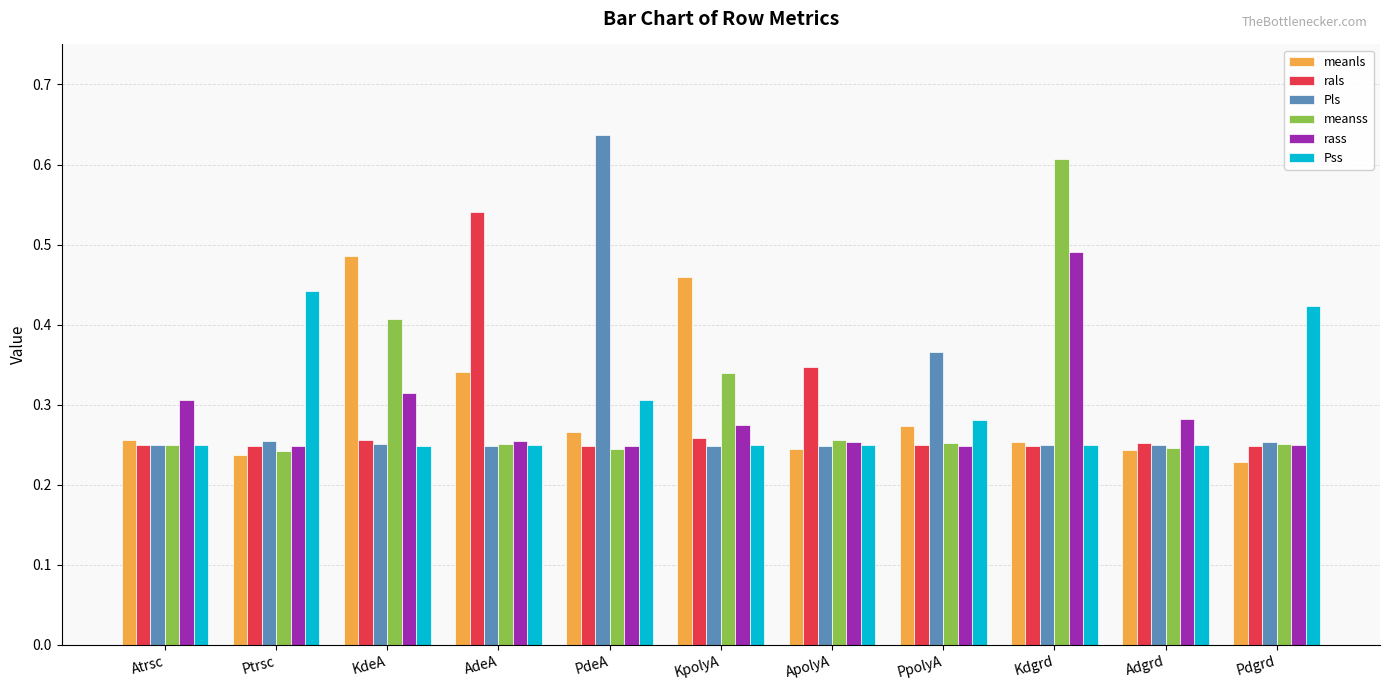

Which series has the widest spread of values?

Pls